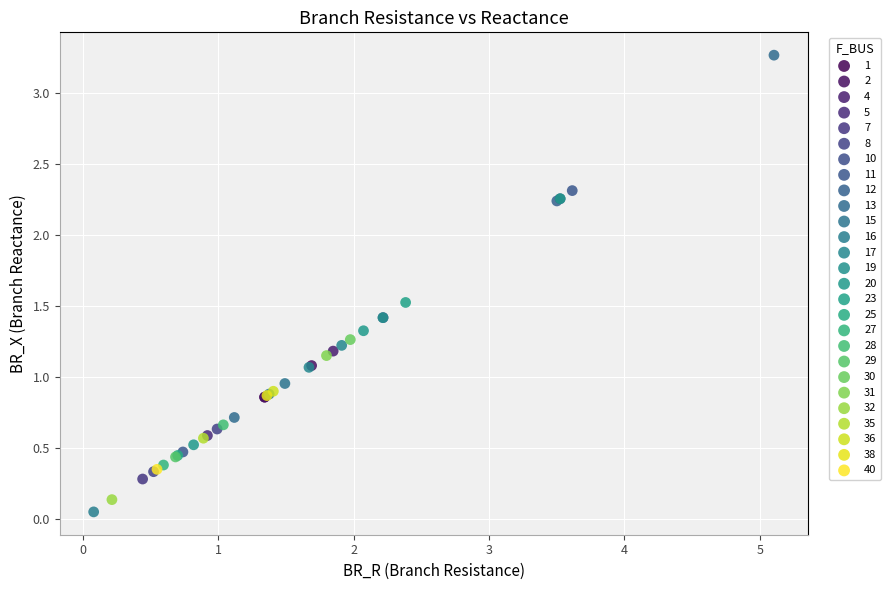

What are all the series names shown in the legend?

1, 2, 4, 5, 7, 8, 10, 11, 12, 13, 15, 16, 17, 19, 20, 23, 25, 27, 28, 29, 30, 31, 32, 35, 36, 38, 40